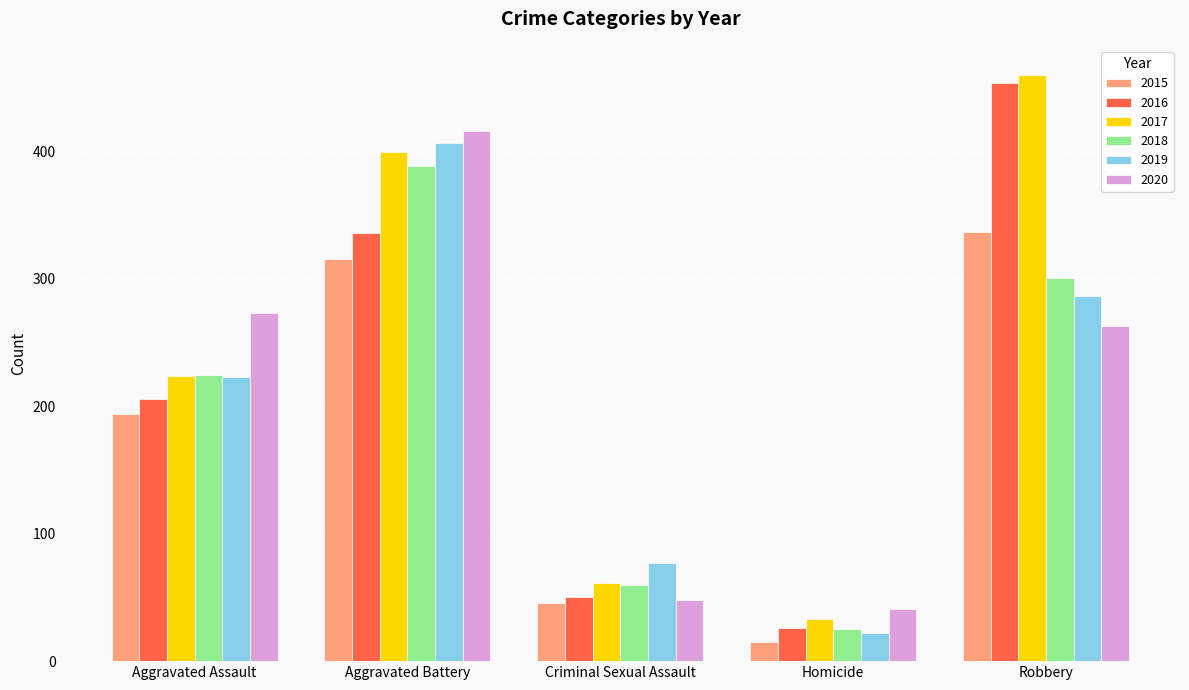

At how many categories does at least one series exceed 101?

3